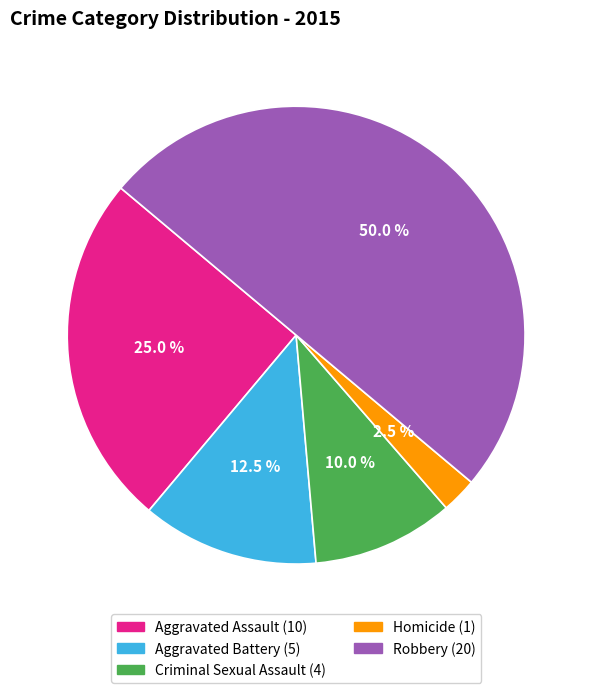

What percentage do Aggravated Assault and Criminal Sexual Assault together represent?

35.0%